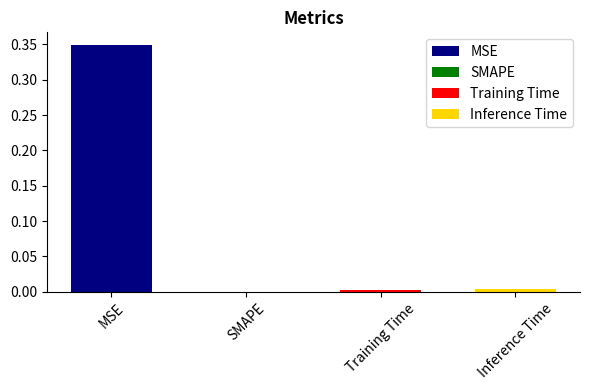

What is the greatest value displayed?

0.3